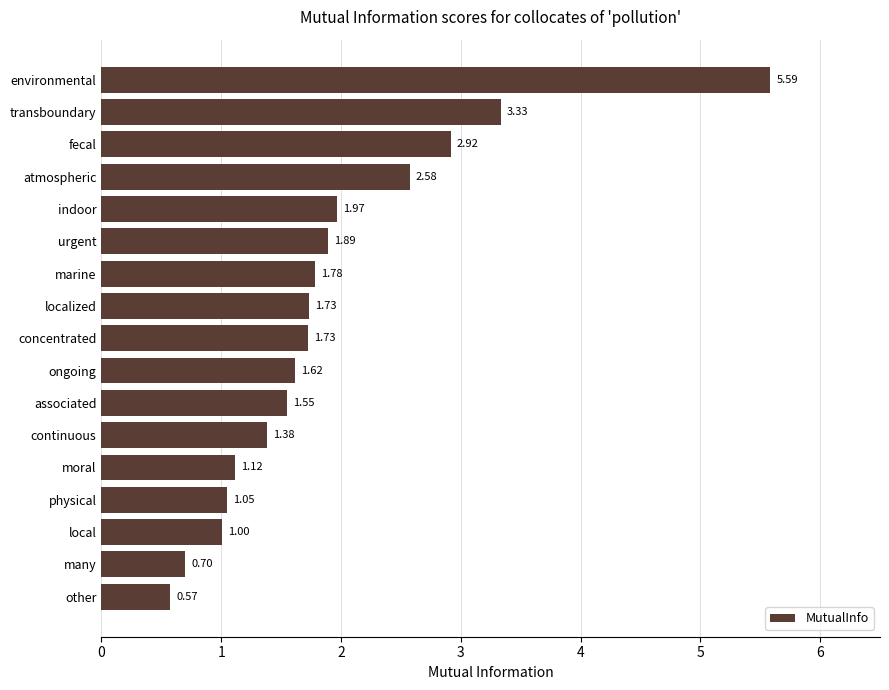

What is the sum of the values at continuous and ongoing?

3.0